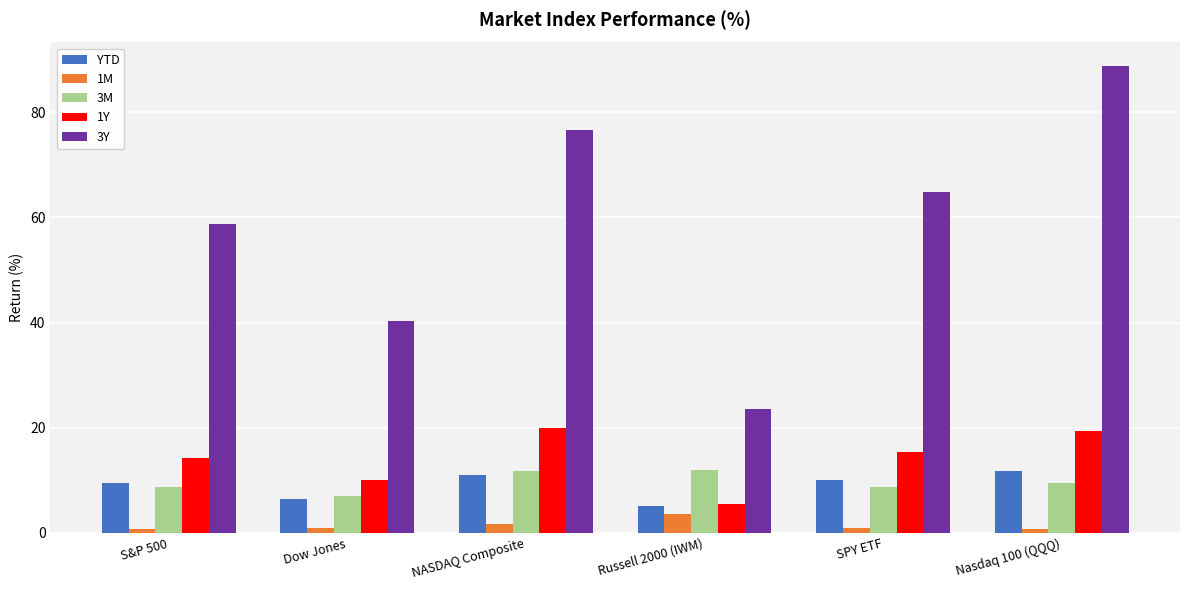

What are all the series names shown in the legend?

YTD, 1M, 3M, 1Y, 3Y